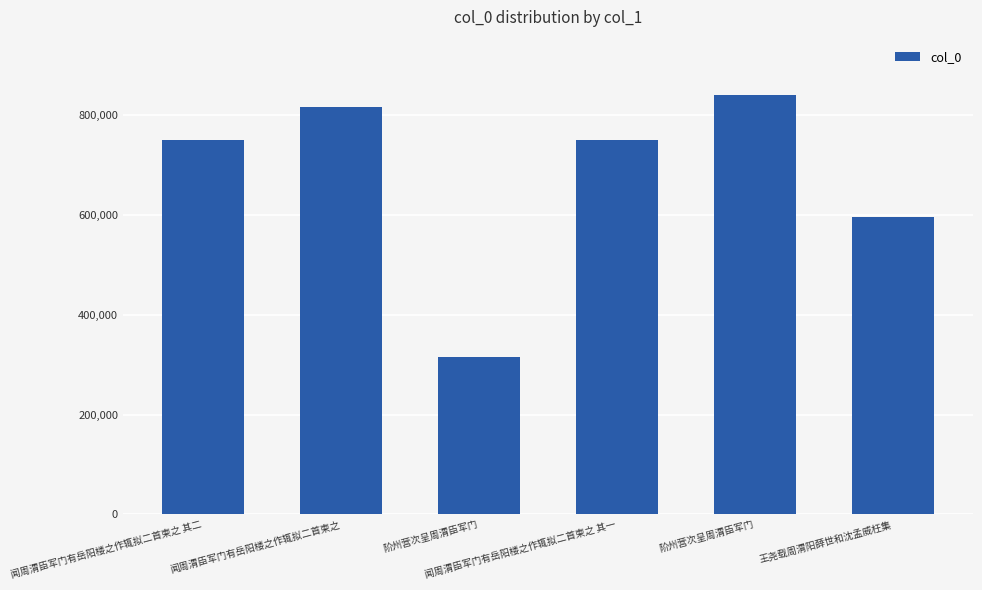

What is the value of the 4th bar from the left?

749210